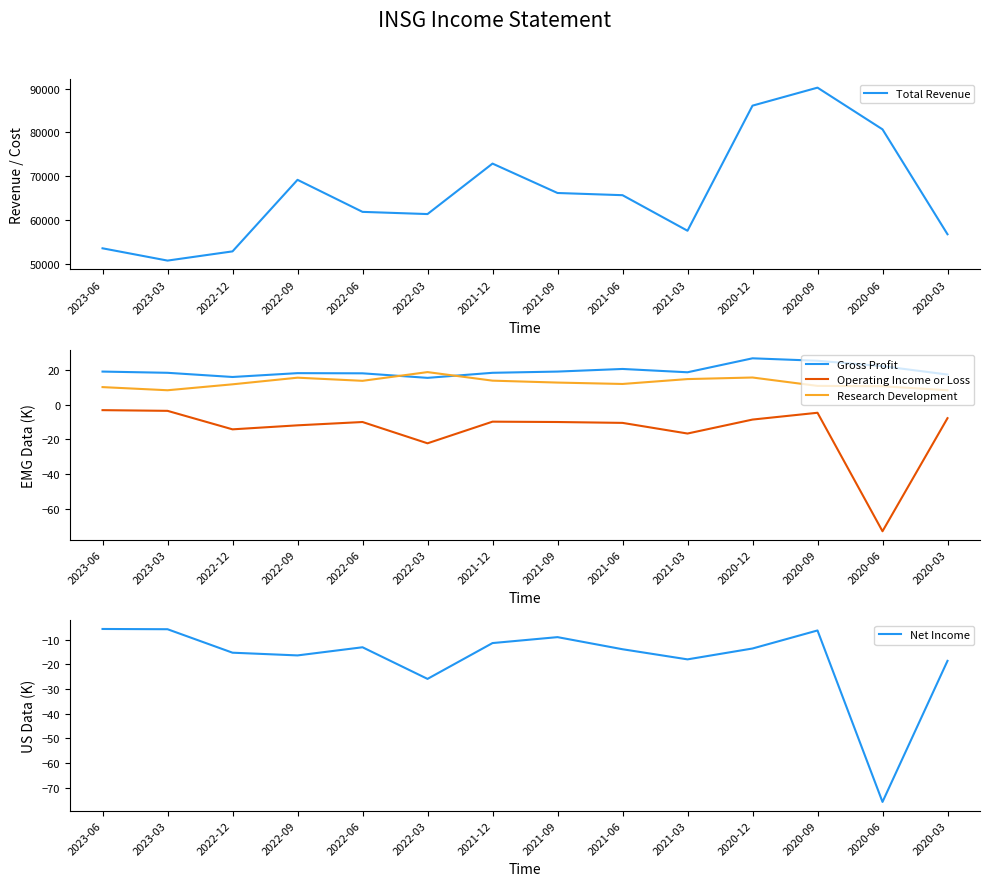

What is the difference between the highest and lowest values at 2023-06?

53605.7